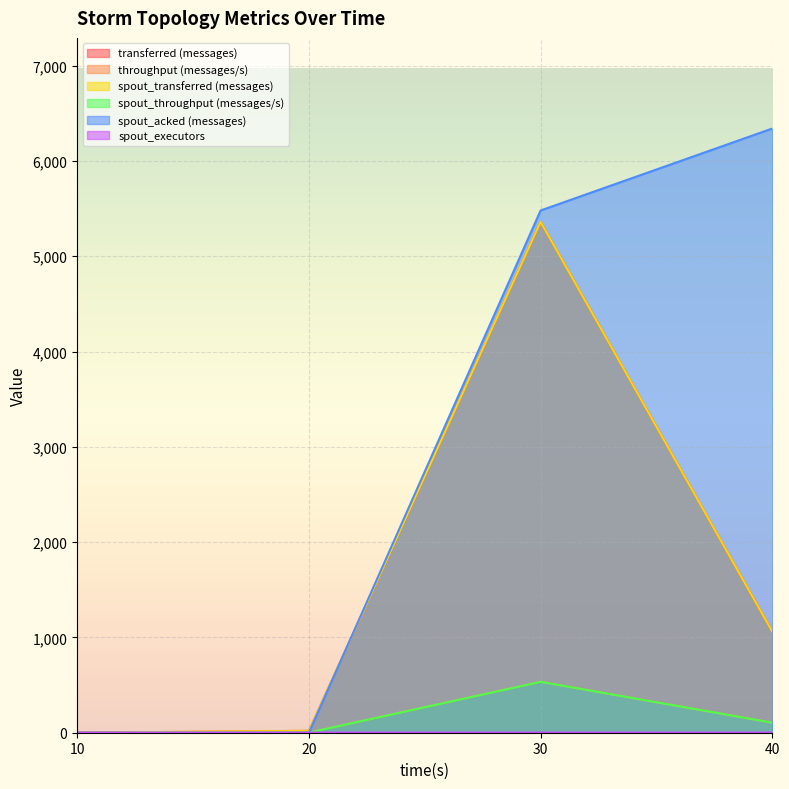

Does the chart display data point markers on the line(s)?

No